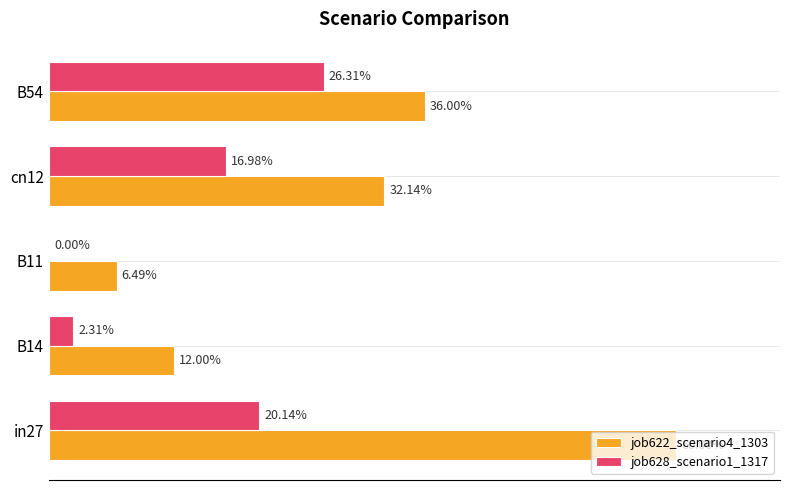

What are all the series names shown in the legend?

job622_scenario4_1303, job628_scenario1_1317